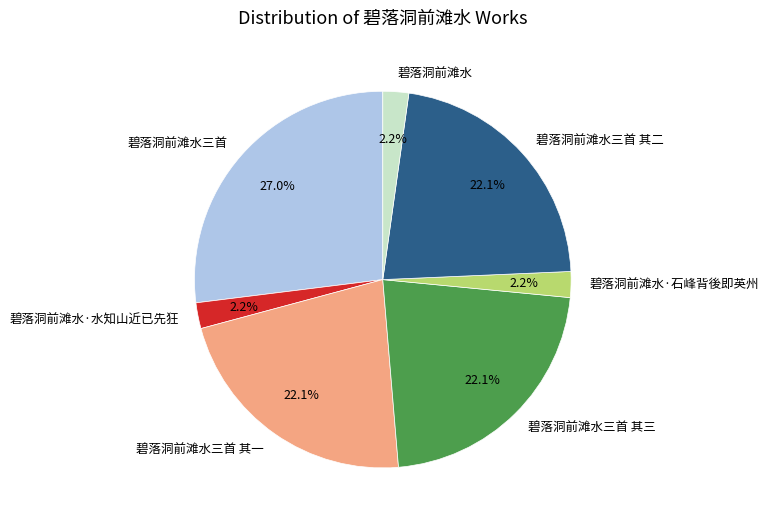

Combined, what portion of the pie is 碧落洞前滩水·石峰背後即英州 and 碧落洞前滩水?

4.4%